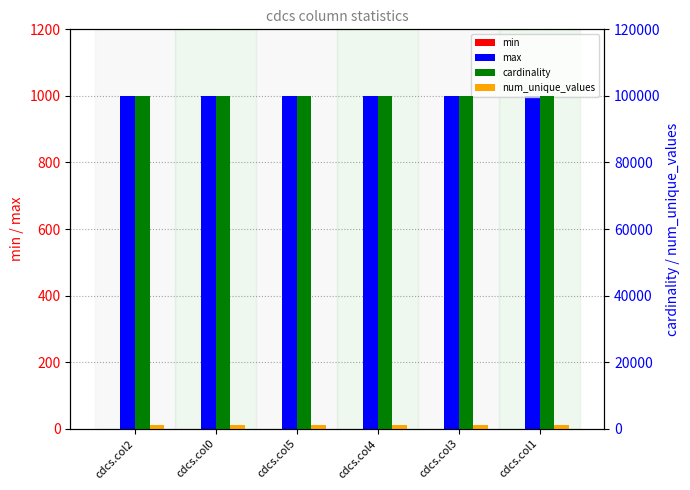

Is it true that min equals 0 at cdcs.col3?

True